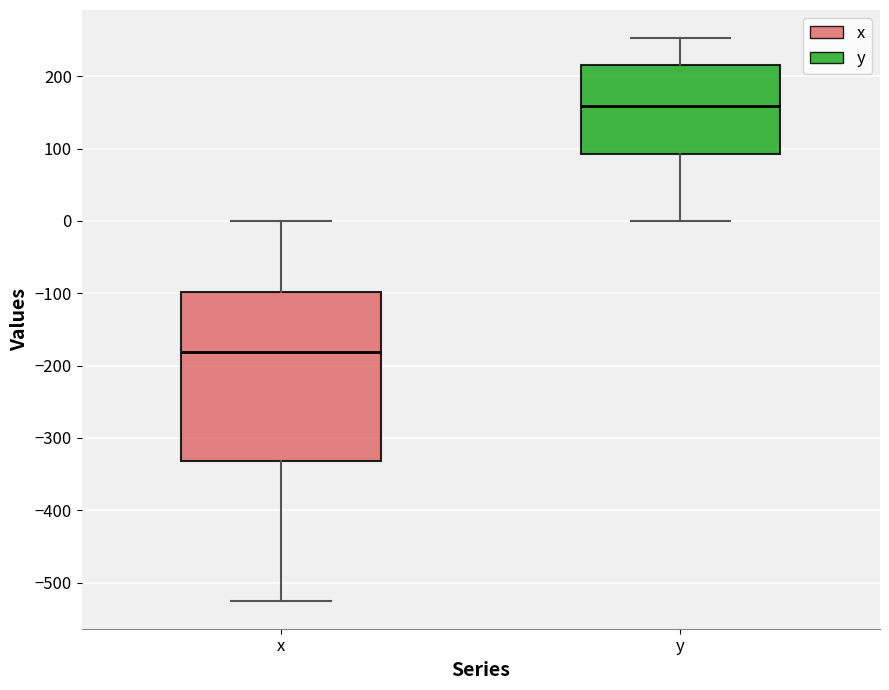

Reading left to right, transcribe this box plot: for each box, give where its median line is, the range the box spans, and where its two whiskers end, as read against the y-axis. The values are not printed on the chart, so give them approximately, as read against the axis.

x: median -180, box -330 to -100, whiskers -520 to 0
y: median 160, box 90 to 220, whiskers 0 to 250